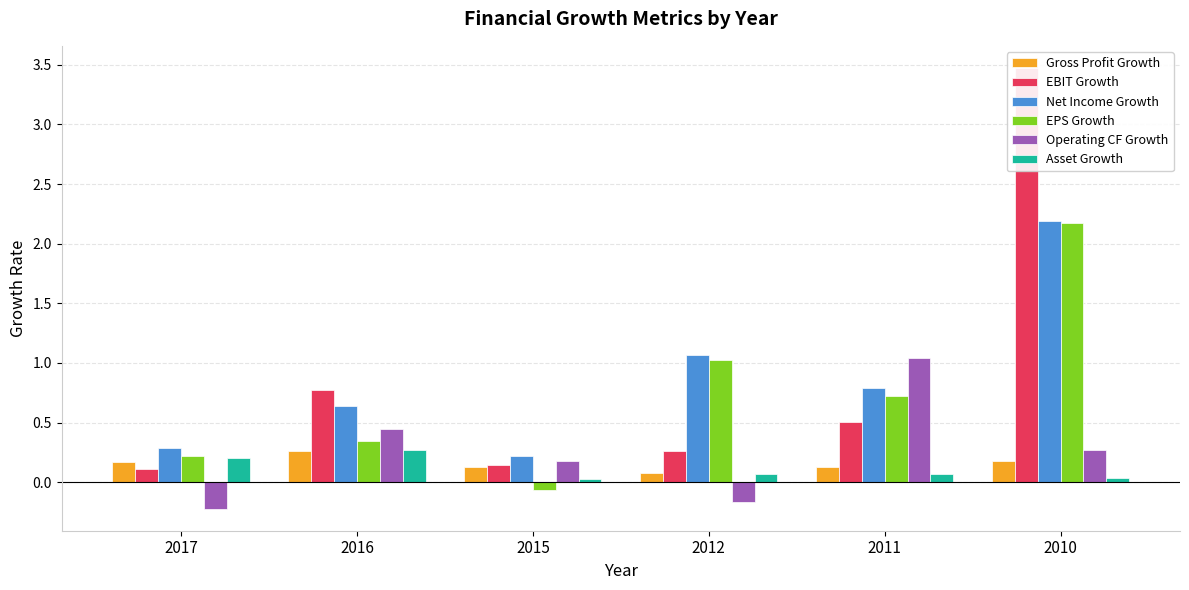

The value of Net Income Growth at 2010 is 2.2. True or false?

True